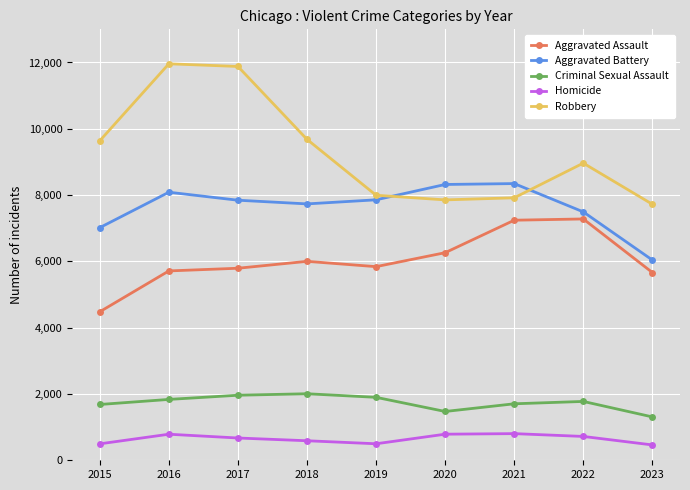

How many data points in Aggravated Battery are less than 7845?

4